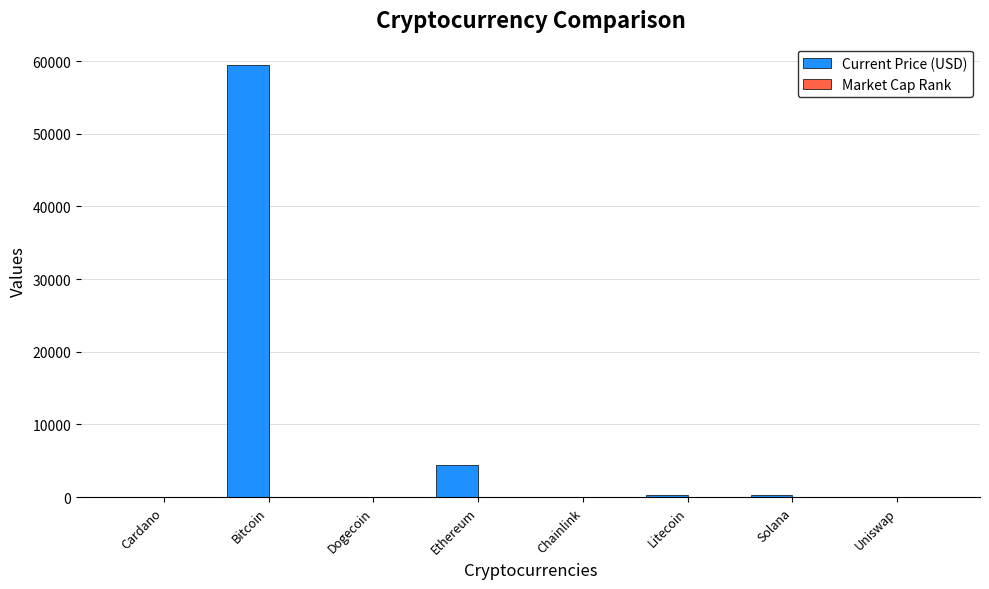

The value of Current Price (USD) at Solana is 214.6. True or false?

True